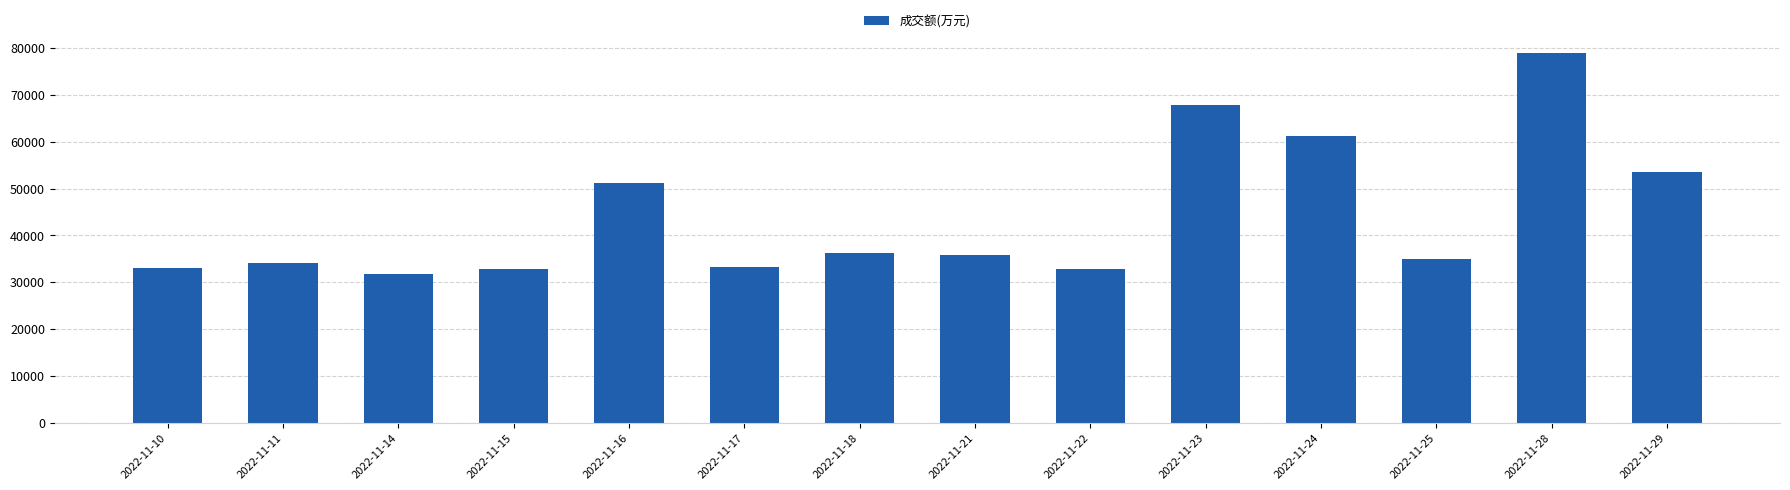

Is it true that the value at 2022-11-28 is 20039?

False